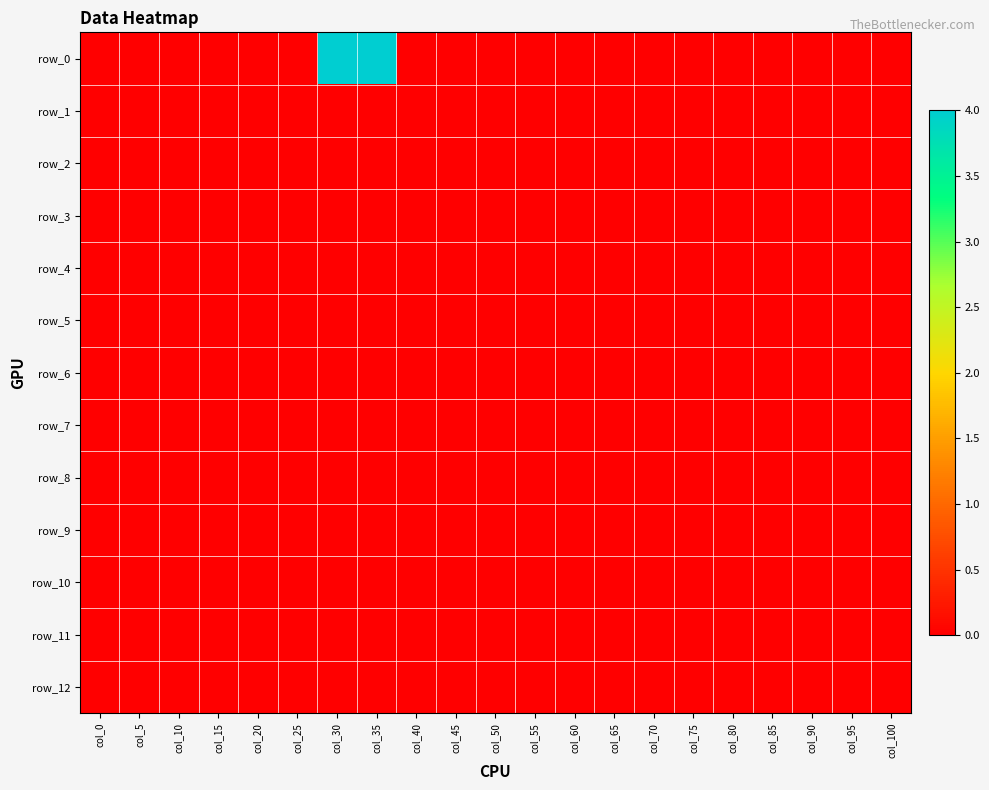

Which series has the largest range (max minus min)?

row_0